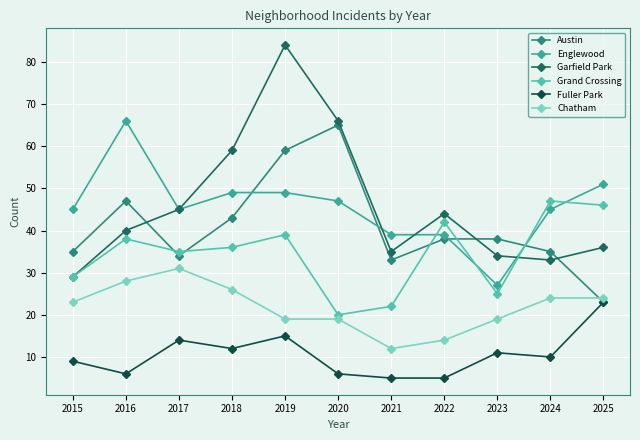

At which category does the chart reach its peak across all series?

2019